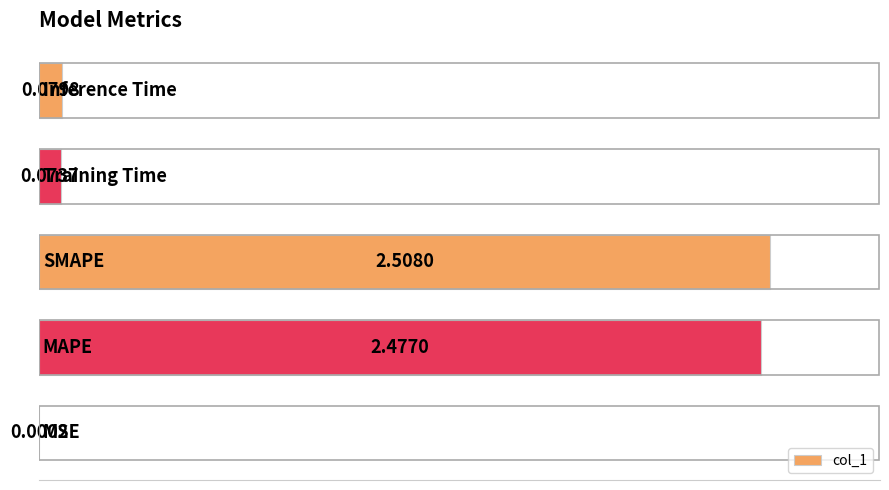

What is the sum of all values?

5.1